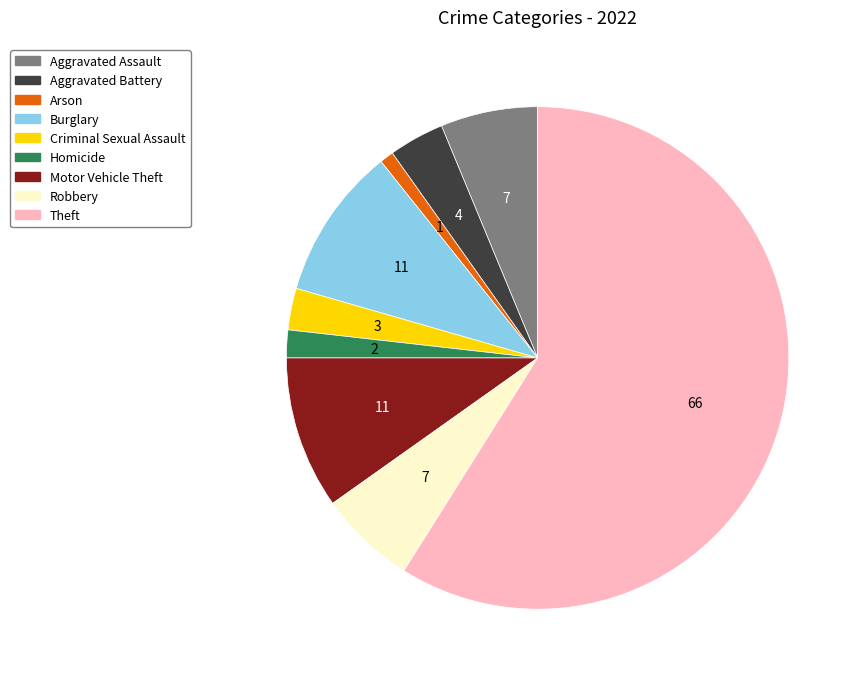

Approximately how many times larger is the value at Criminal Sexual Assault compared to Arson?

3.0